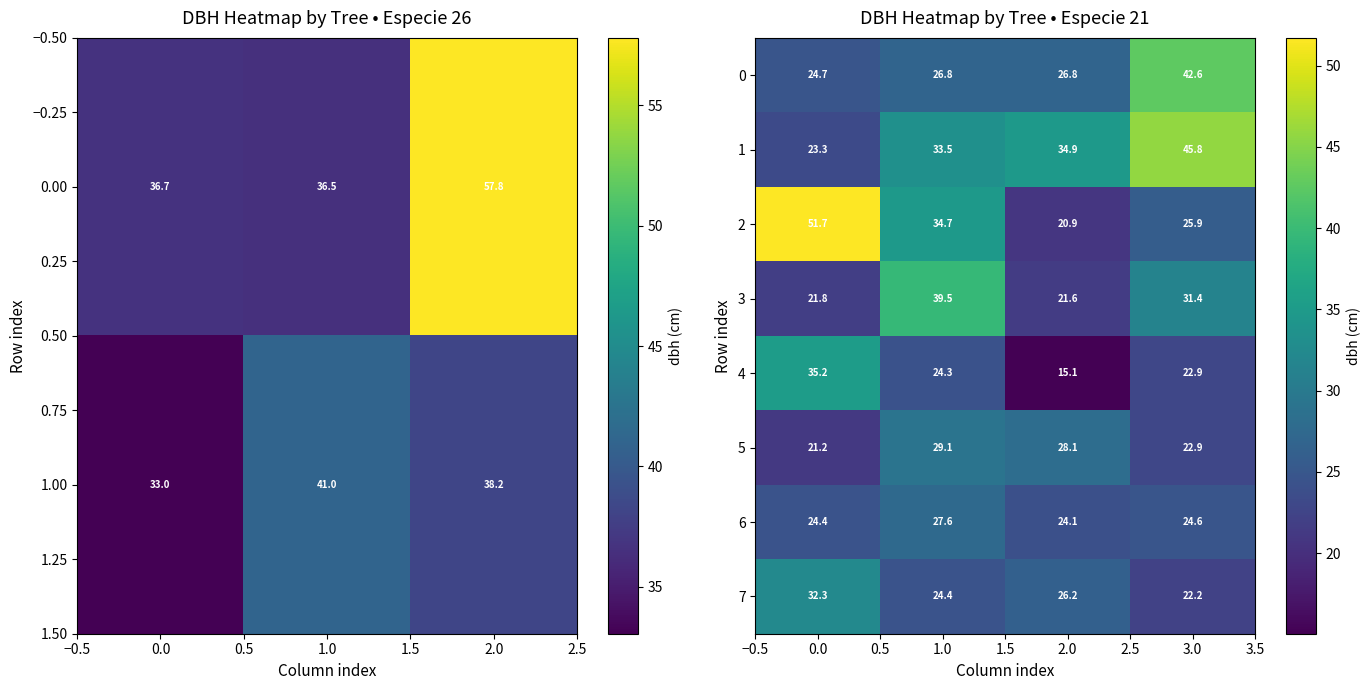

What is the difference between the maximum and minimum values in the 4 series?

20.1